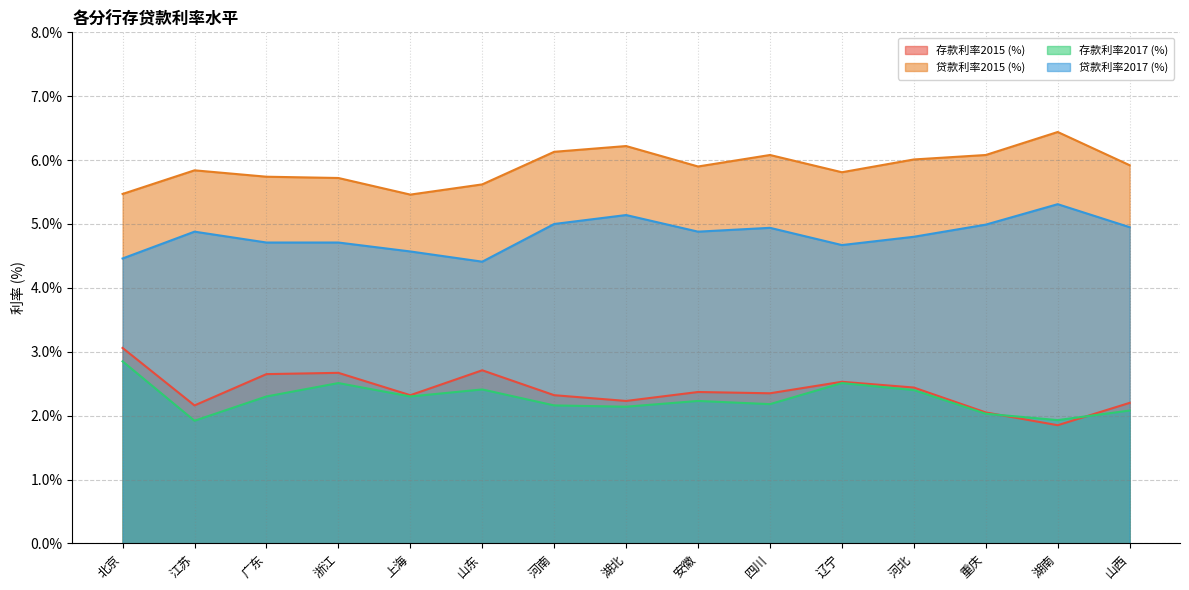

At which category does 存款利率2015 (%) reach its first local peak?

浙江